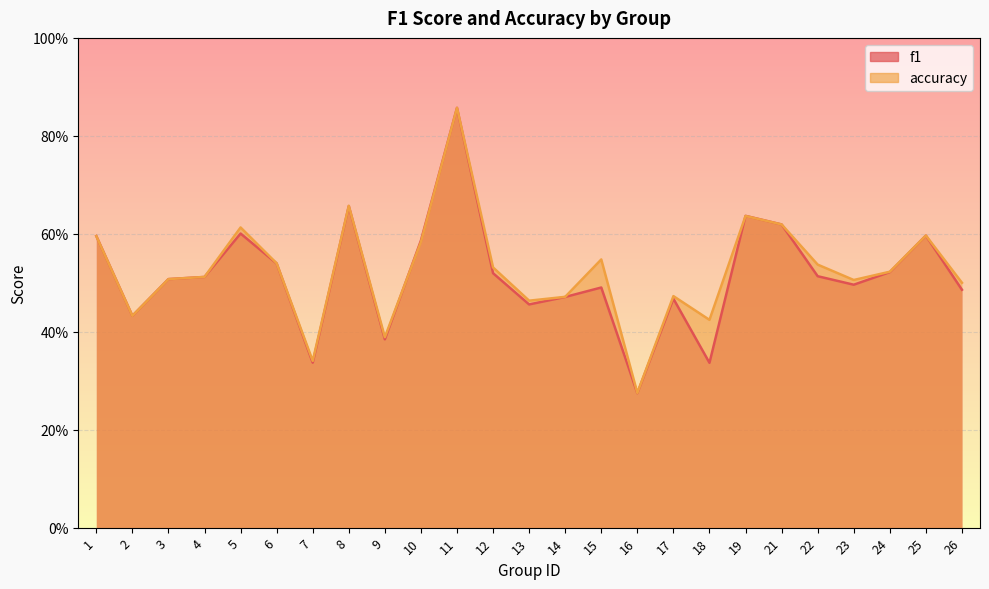

What is the difference between the second highest and minimum values in the f1 series?

0.4